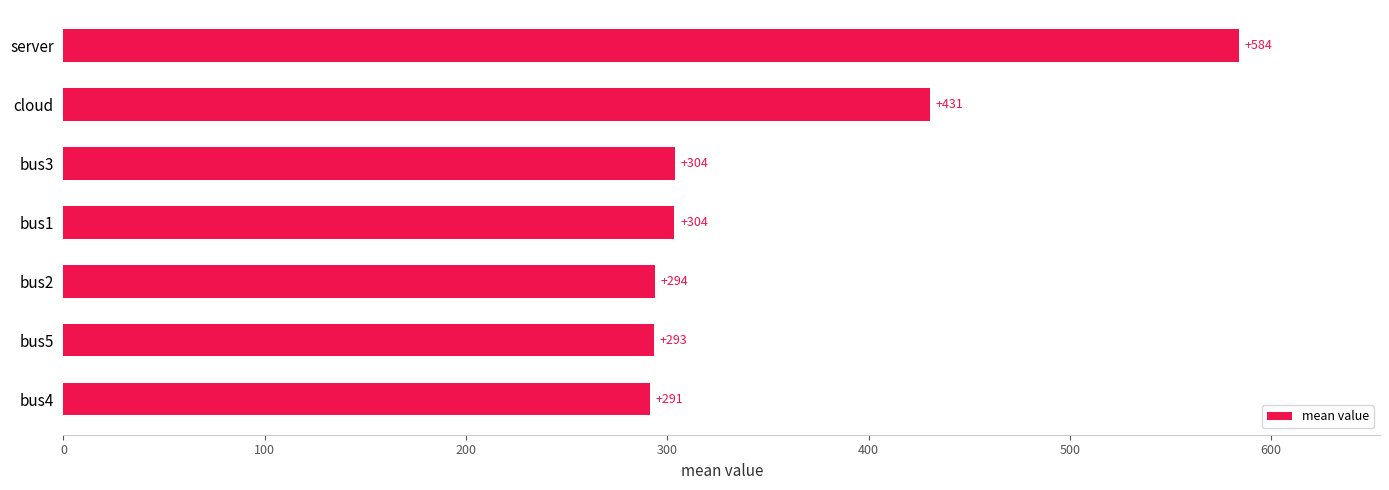

Approximately how many times larger is the value at server compared to bus4?

2.0